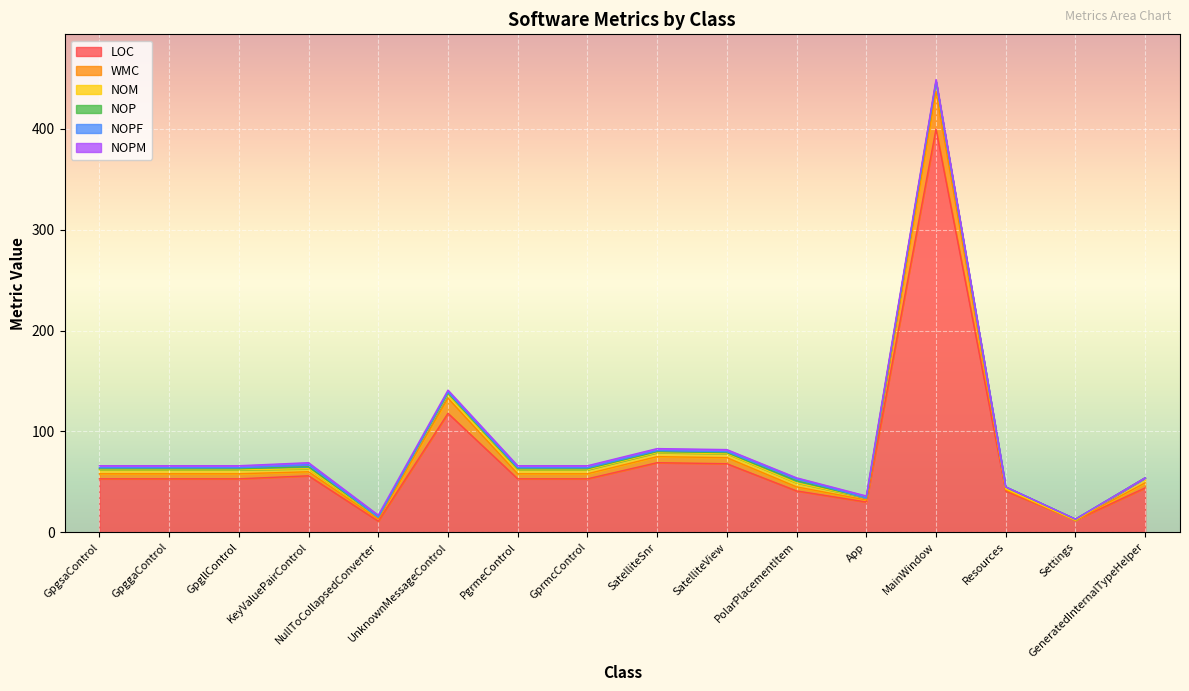

The value of NOPM at SatelliteView is 2. True or false?

True